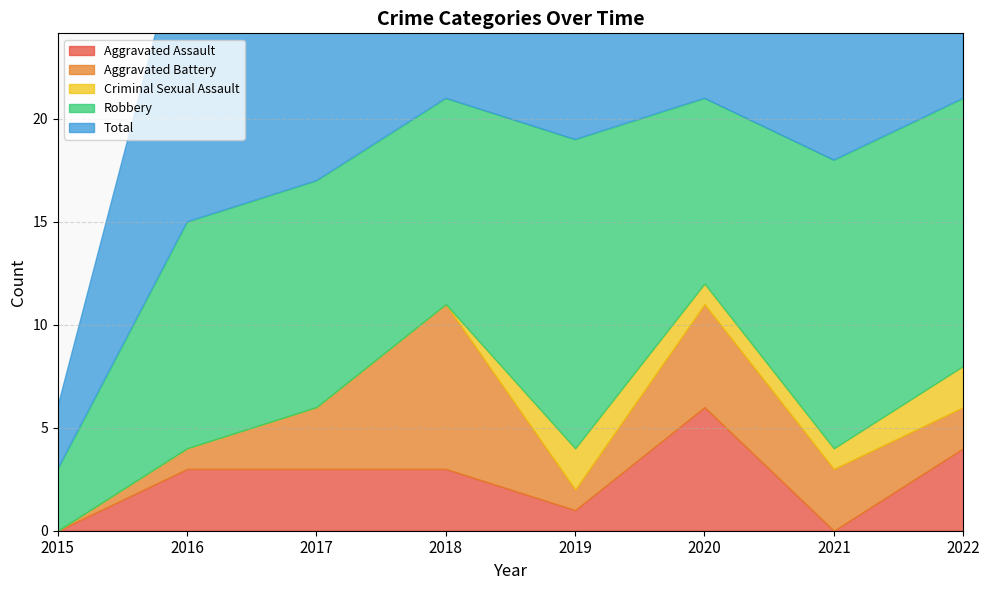

How many series are shown in this chart?

5